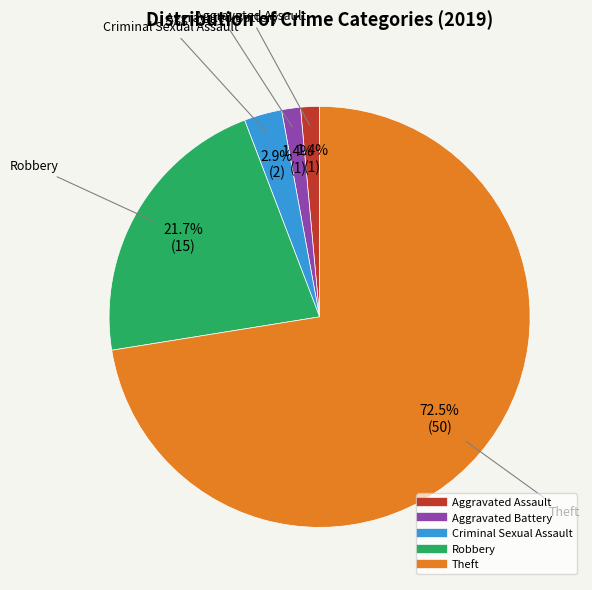

Does Theft account for over 50% of the chart?

Yes